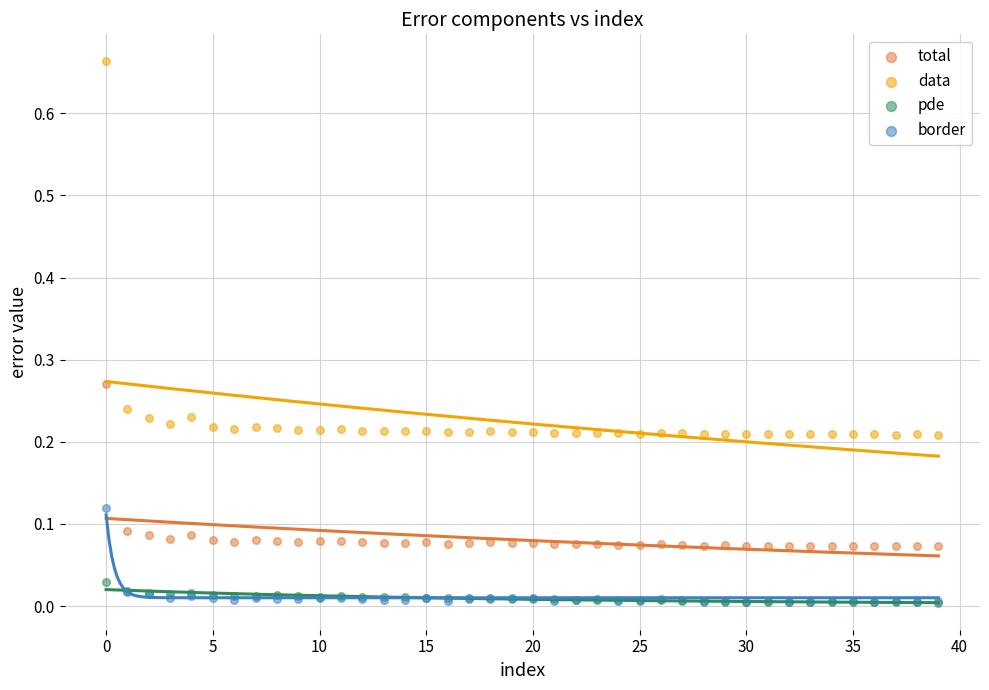

What are all the series names shown in the legend?

total, data, pde, border